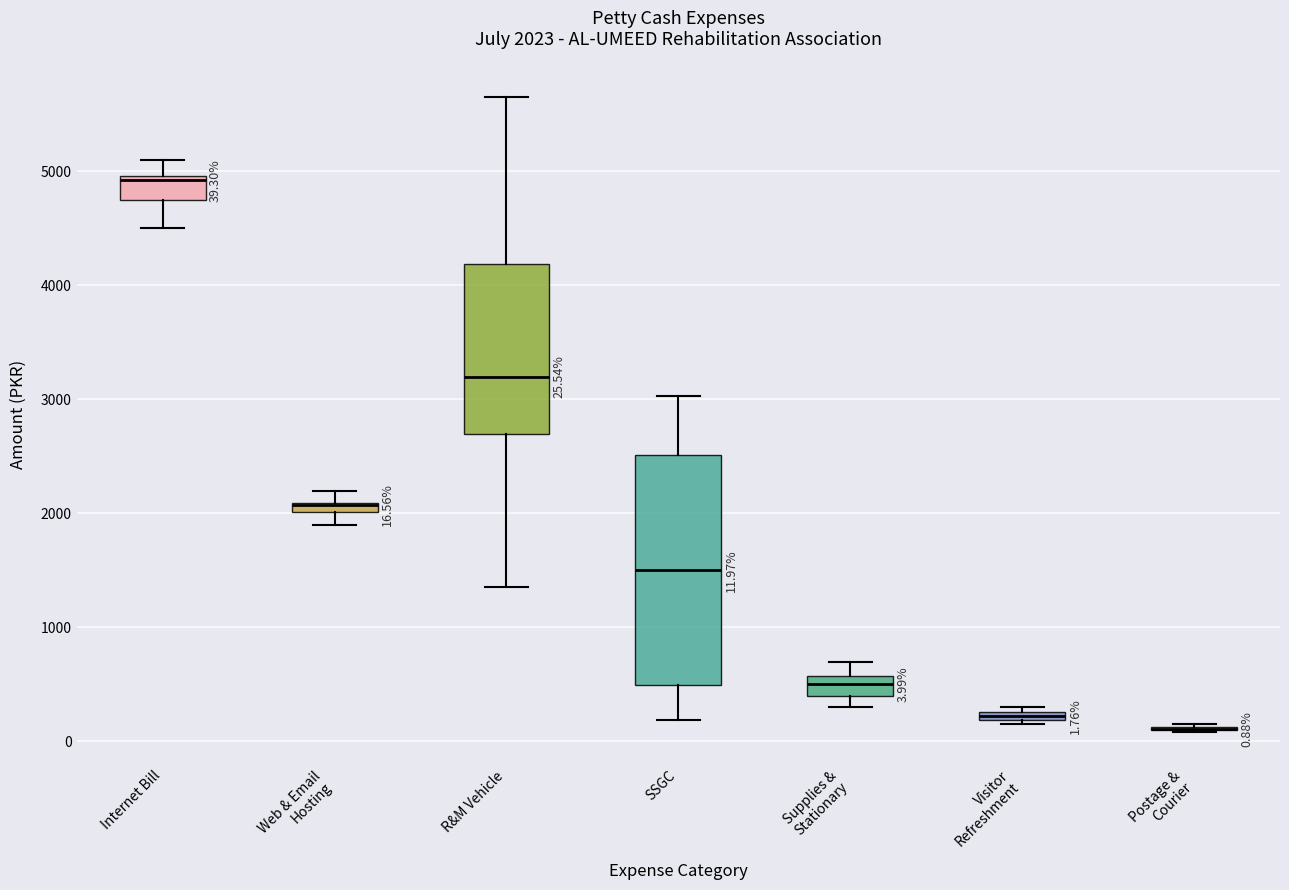

Which box is the tallest, from its lower edge to its upper edge?

SSGC